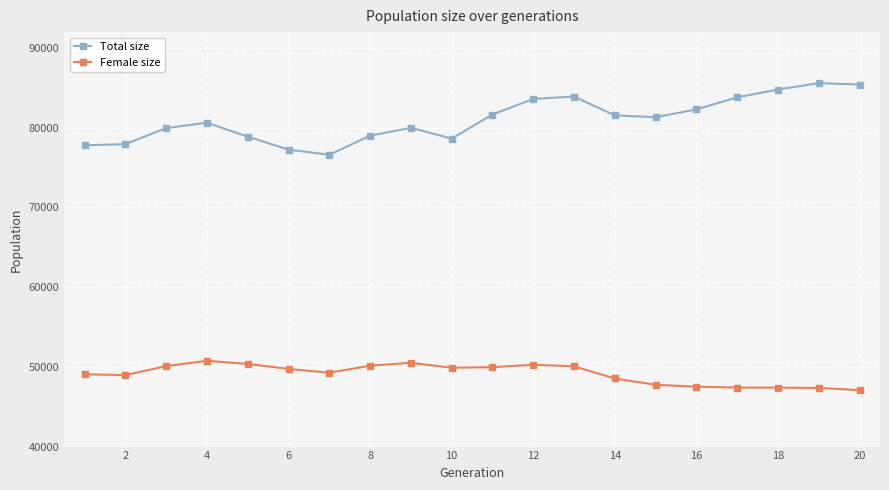

What is the highest value of the Total size series?

85604